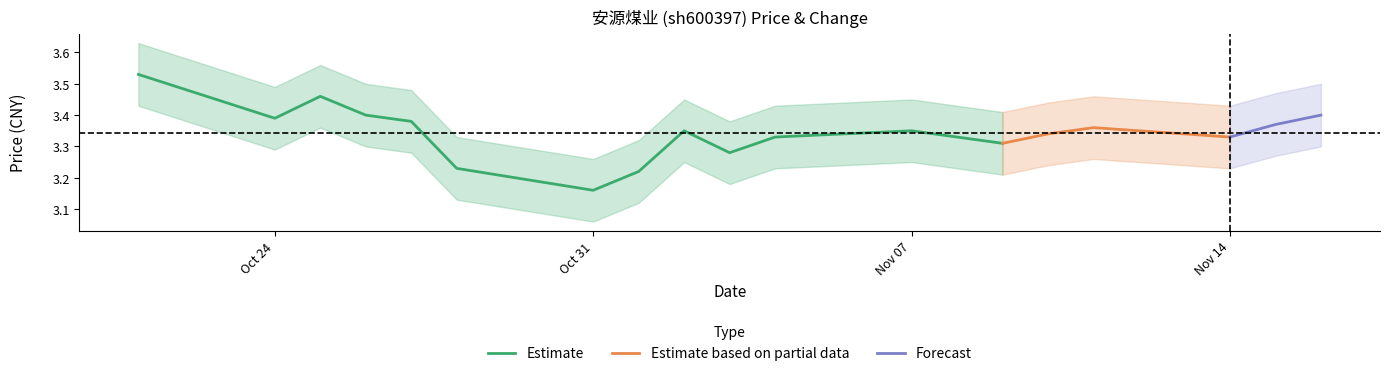

Is it true that Estimate equals 5.1 at Oct 24?

False